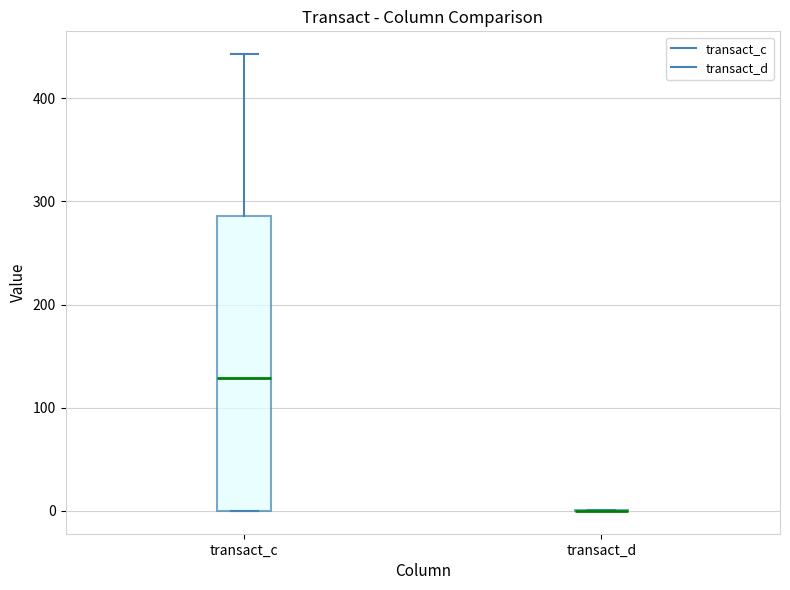

Reading left to right, transcribe this box plot: for each box, give where its median line is, the range the box spans, and where its two whiskers end, as read against the y-axis. The values are not printed on the chart, so give them approximately, as read against the axis.

transact_c: median 130, box 0 to 290, whiskers 0 to 440
transact_d: box collapsed to a line at 0, whiskers 0 to 0